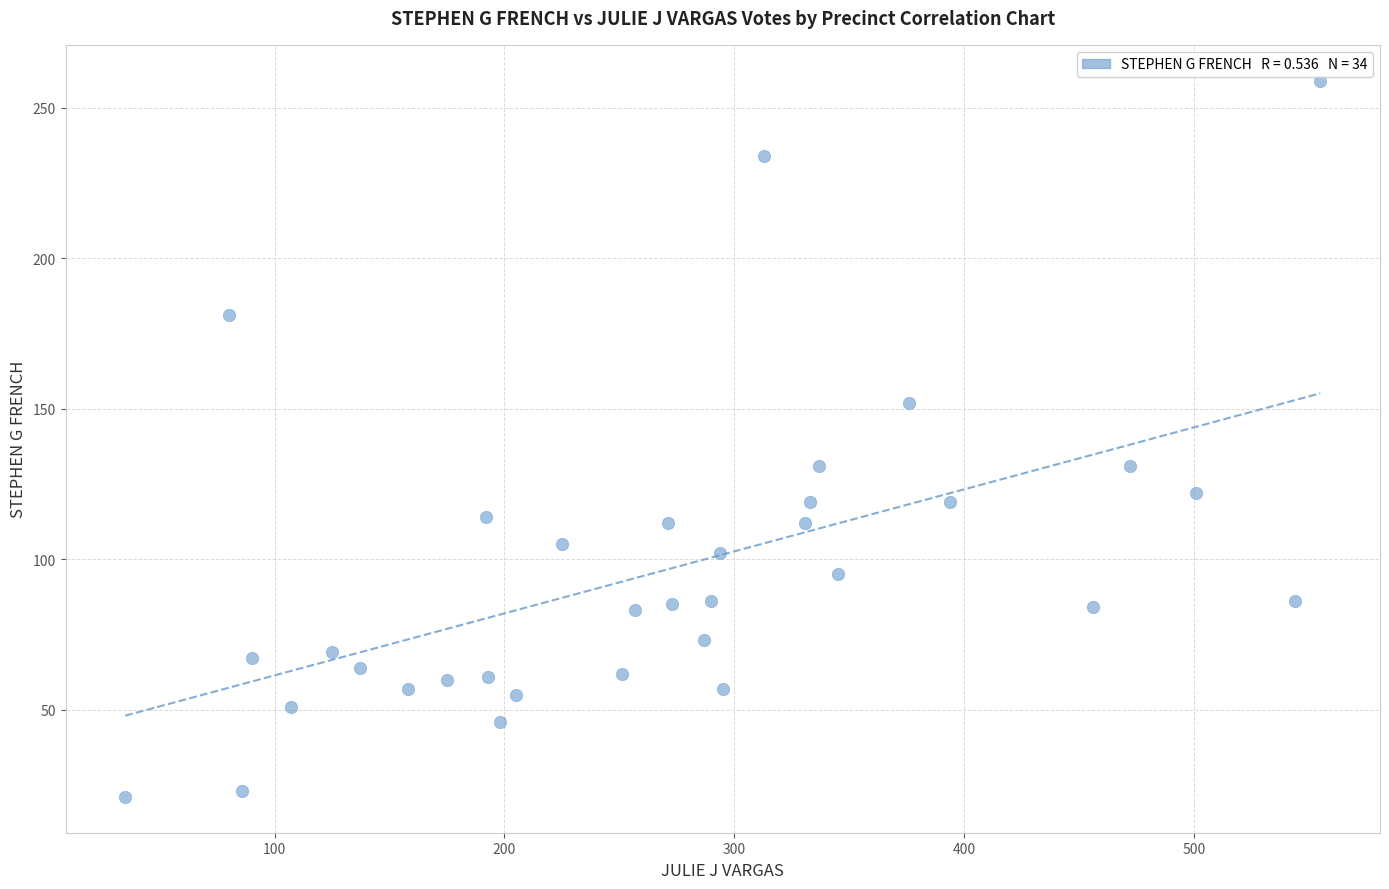

What is the range of X values (max minus min)?

520